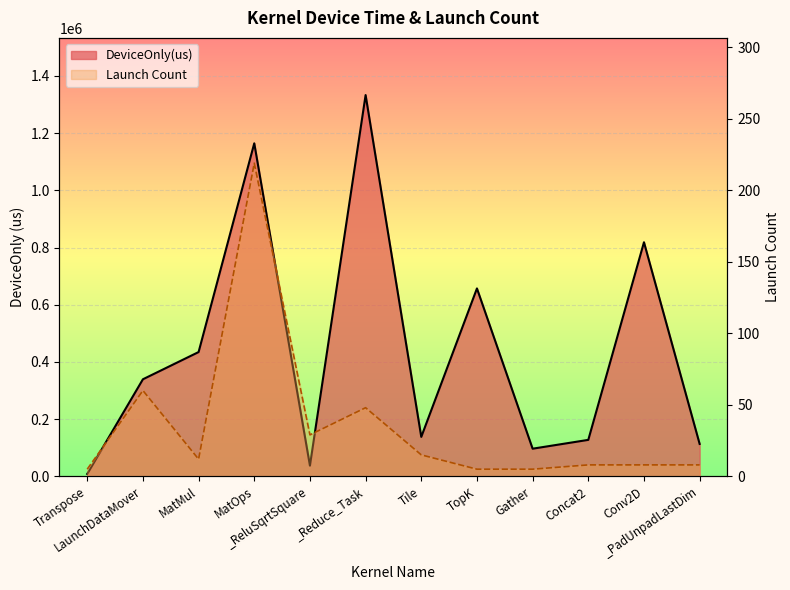

What are all the series names shown in the legend?

DeviceOnly(us), Launch Count